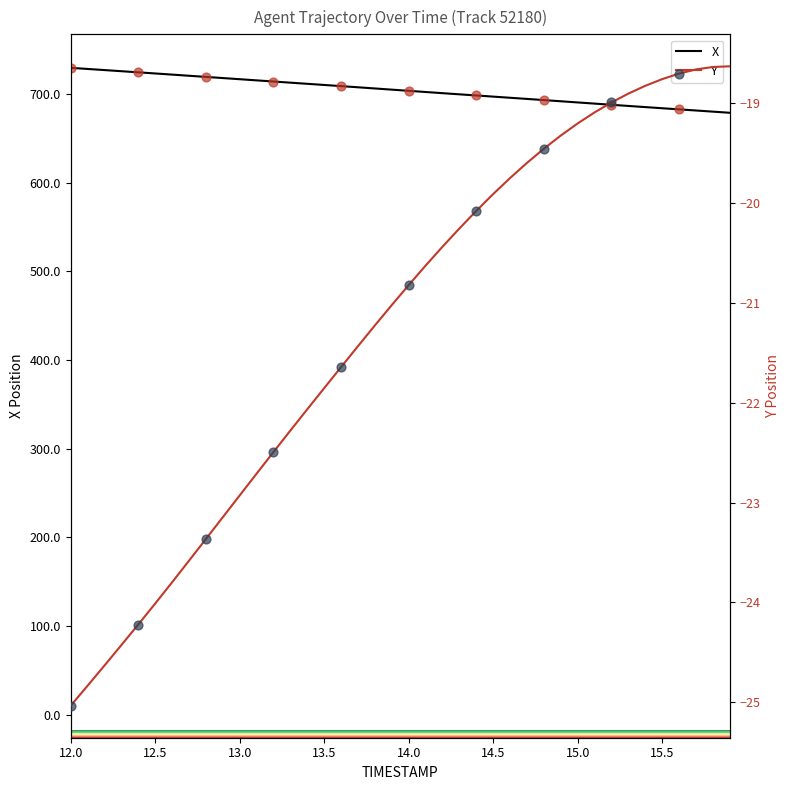

Which series reaches the minimum Y coordinate?

Y